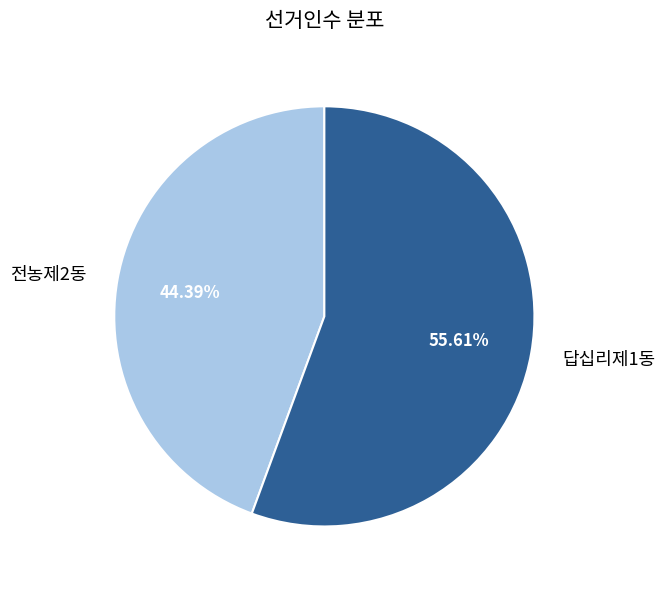

Which slice is the largest?

답십리제1동